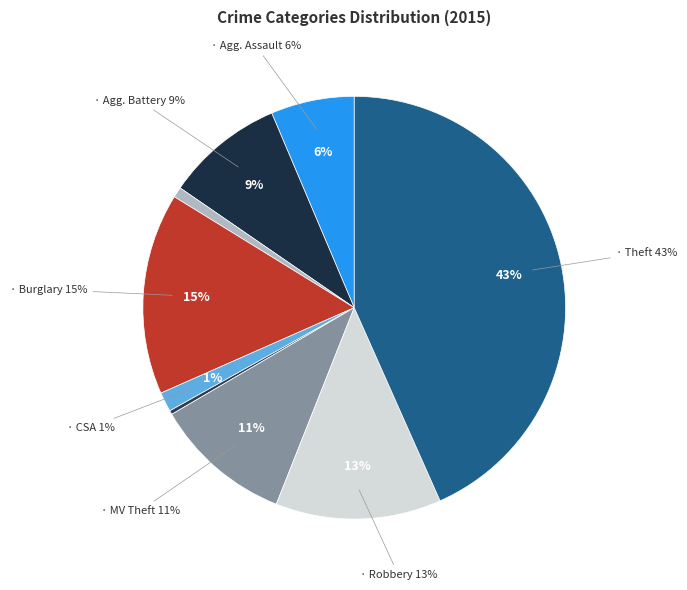

To the nearest percent, what is the combined percentage of Robbery and Aggravated Assault?

19%